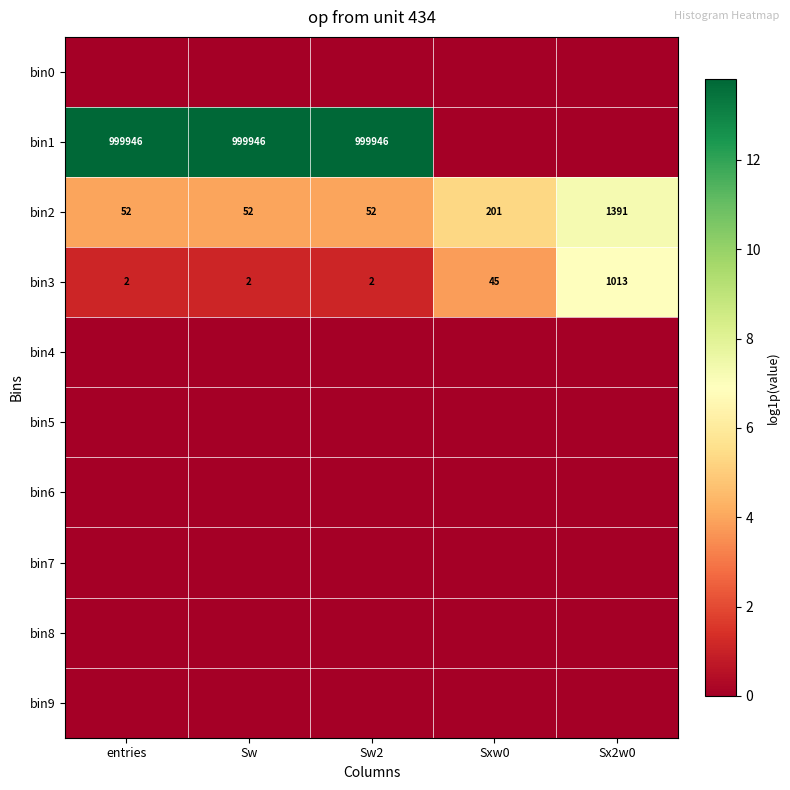

Where is bin3 nearest to the value 507?

Sxw0